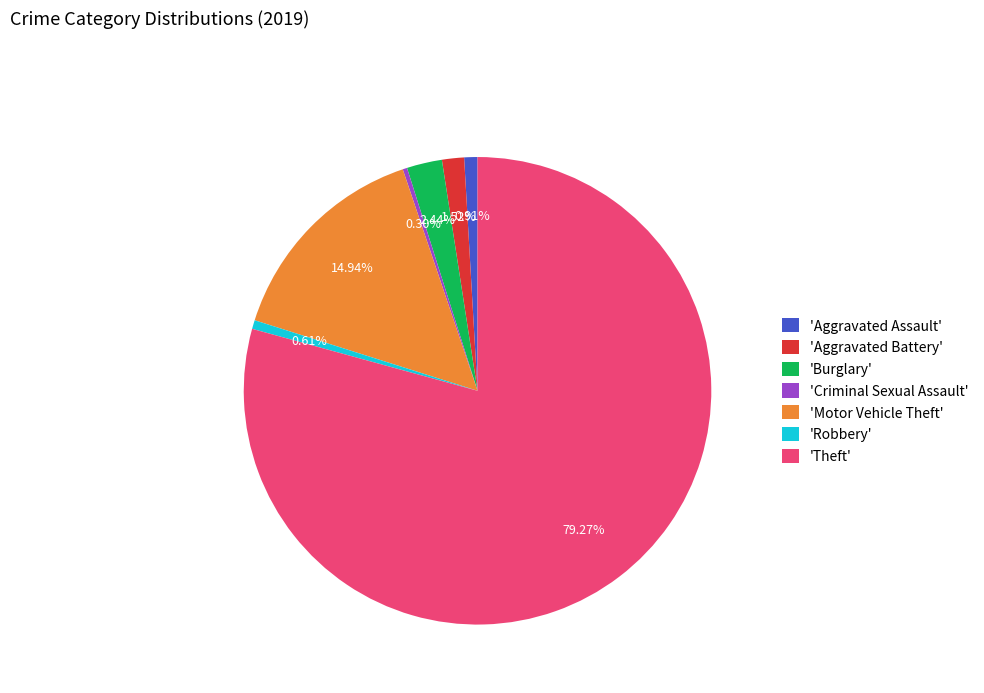

Is there any slice that represents more than half of the pie?

Yes